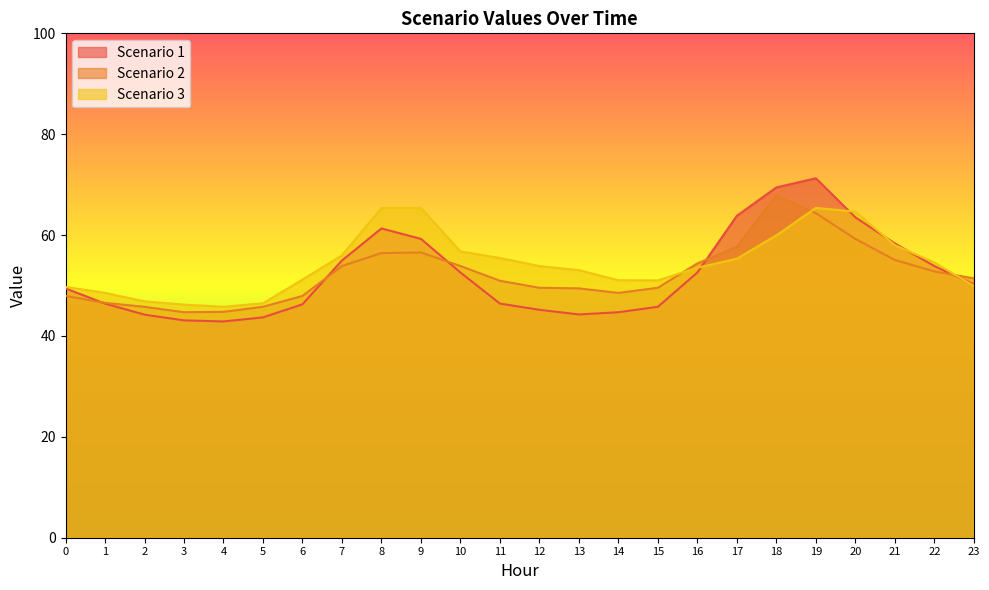

Count the number of data series in this chart.

3